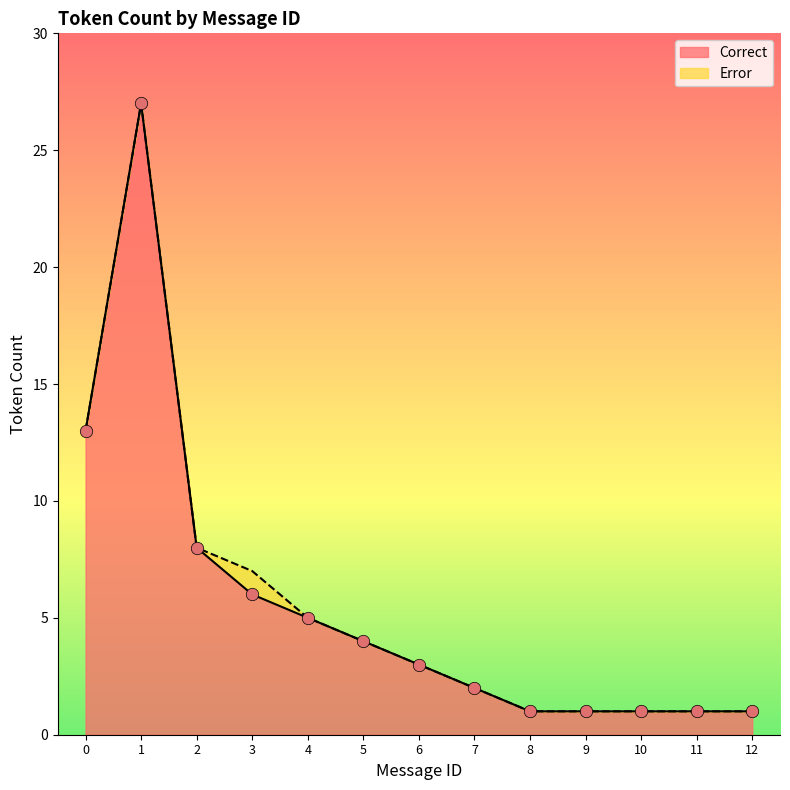

Which has a higher value, 9 or 11?

9